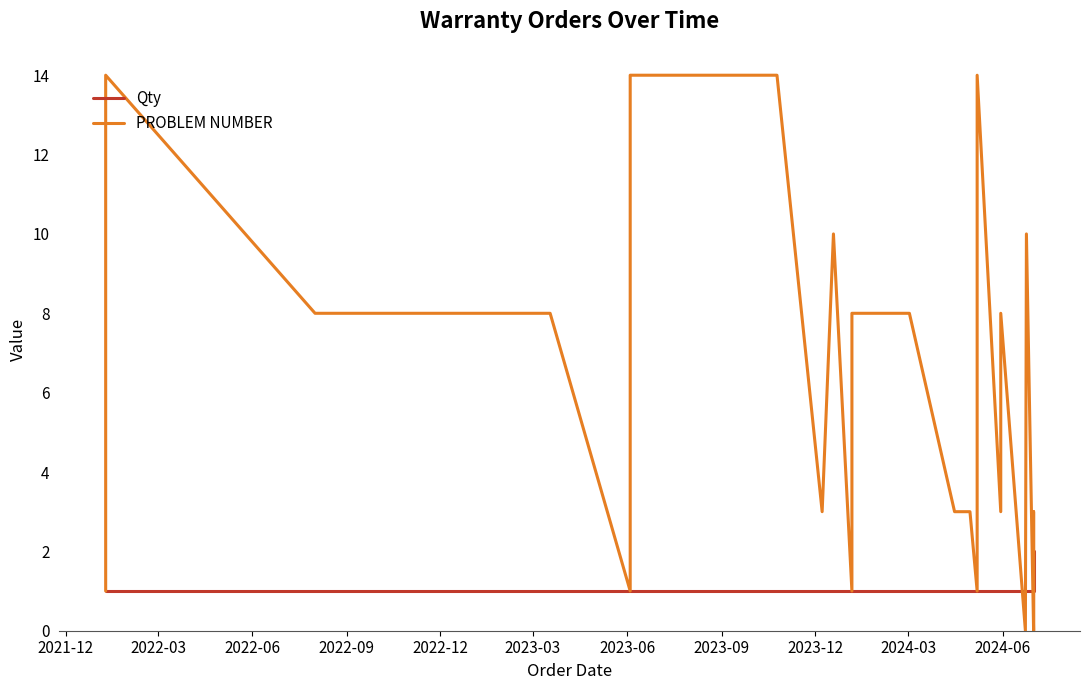

Is the value of PROBLEM NUMBER at 2022-03 greater than the value of Qty at 14?

Yes